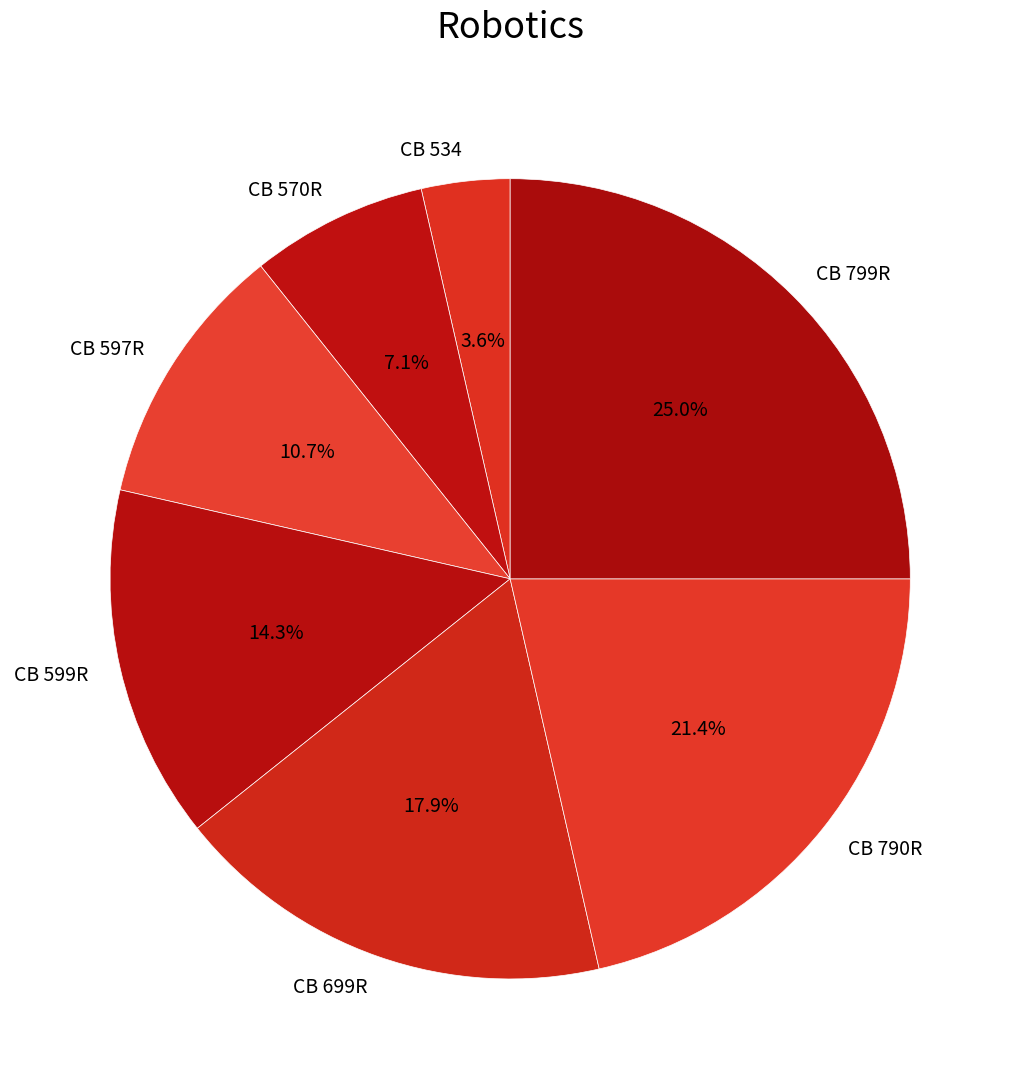

Which category has the biggest portion of the pie?

CB 799R